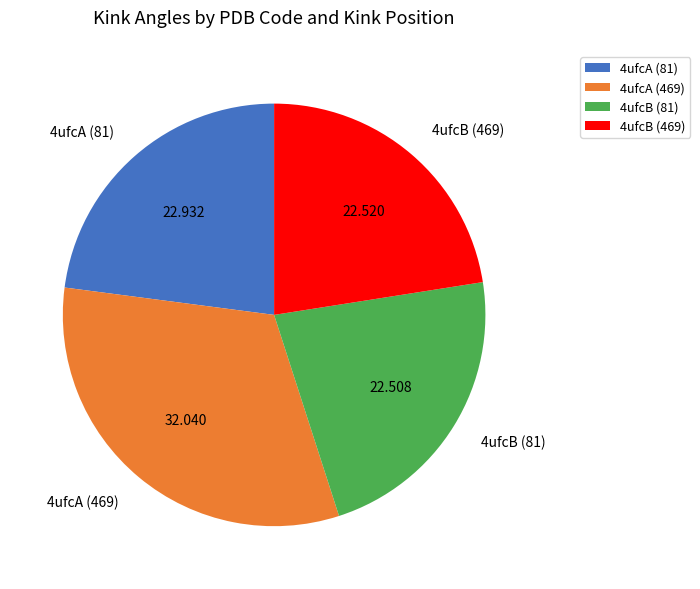

Combined, do 4ufcA (469) and 4ufcB (469) account for over 50%?

Yes